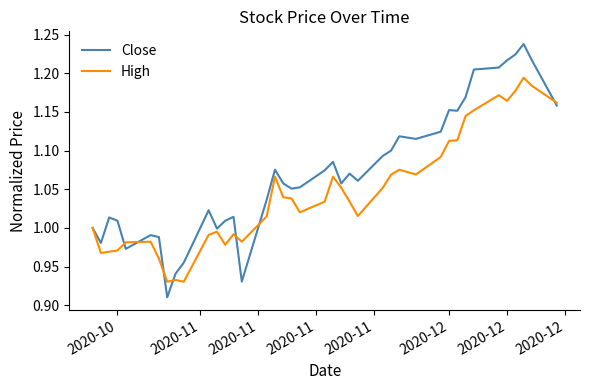

Which series has the largest range (max minus min)?

Close